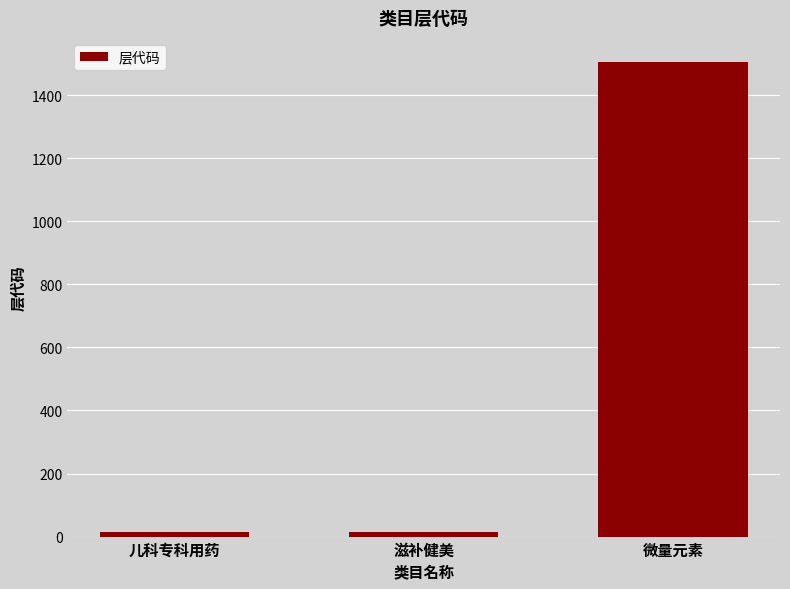

At which category does the chart reach its peak across all series?

微量元素